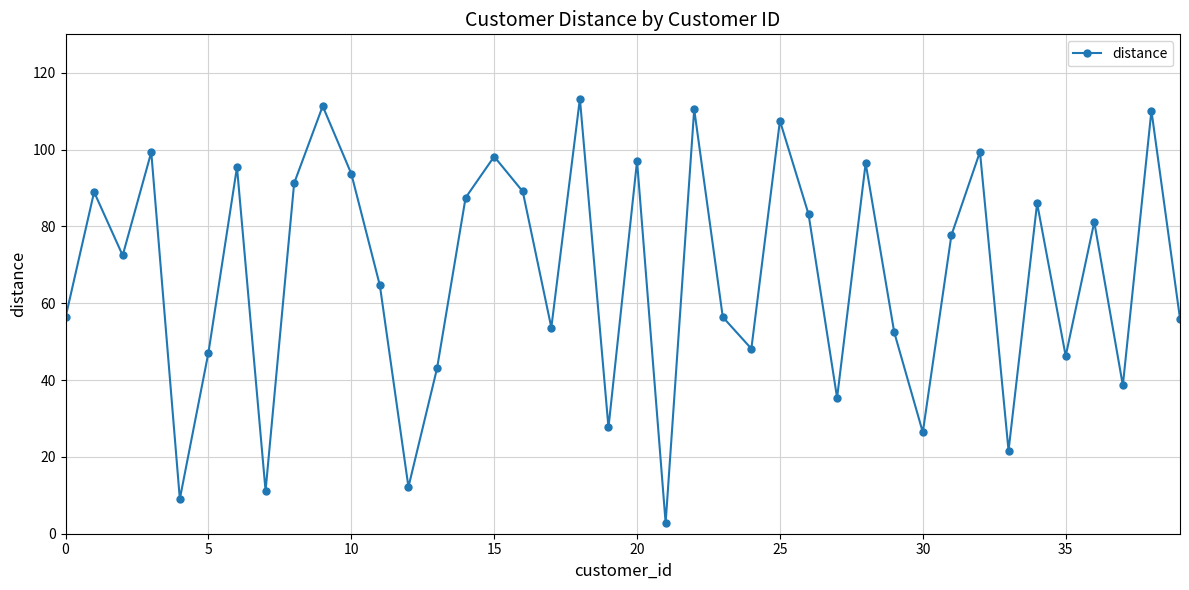

What is the average value?

67.5